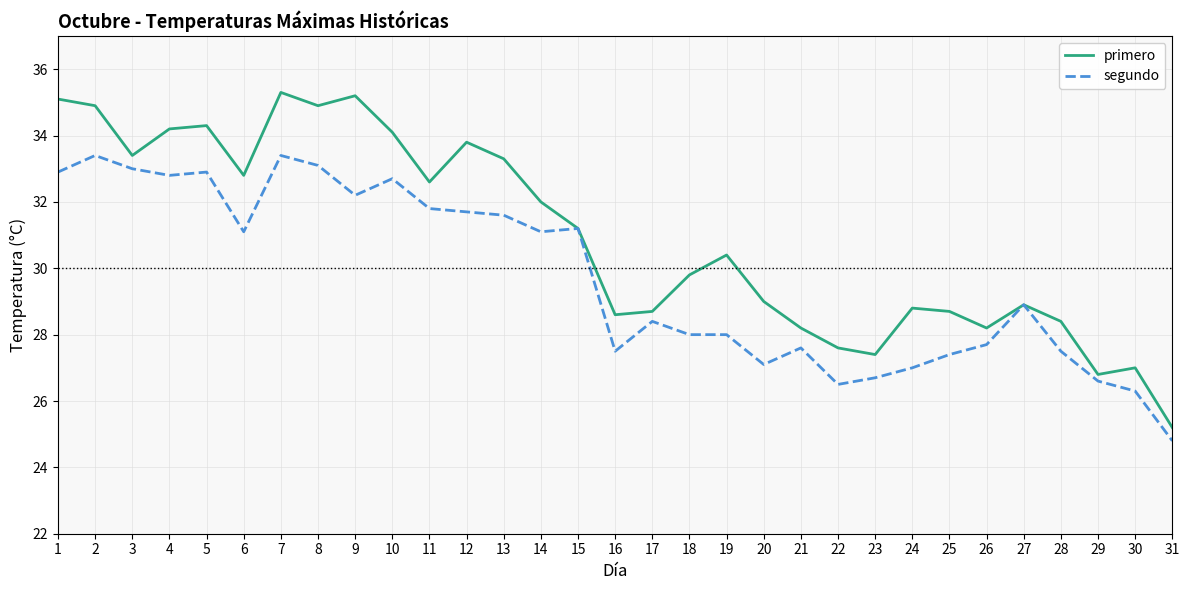

What is the greatest value displayed?

35.3